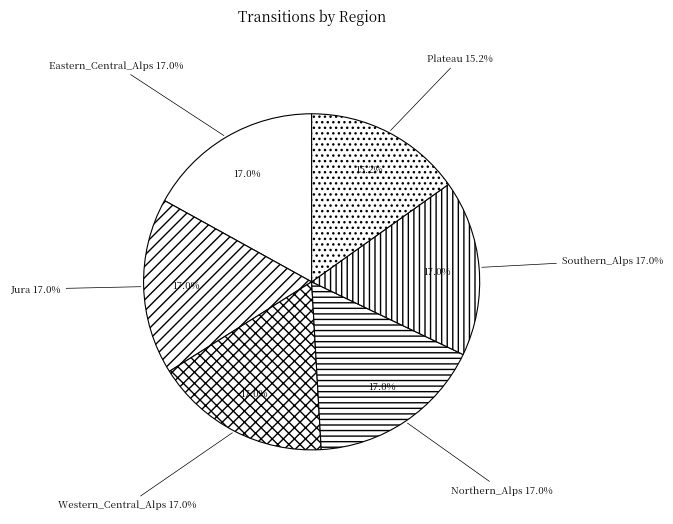

Combined, do Western_Central_Alps and Eastern_Central_Alps account for over 50%?

No